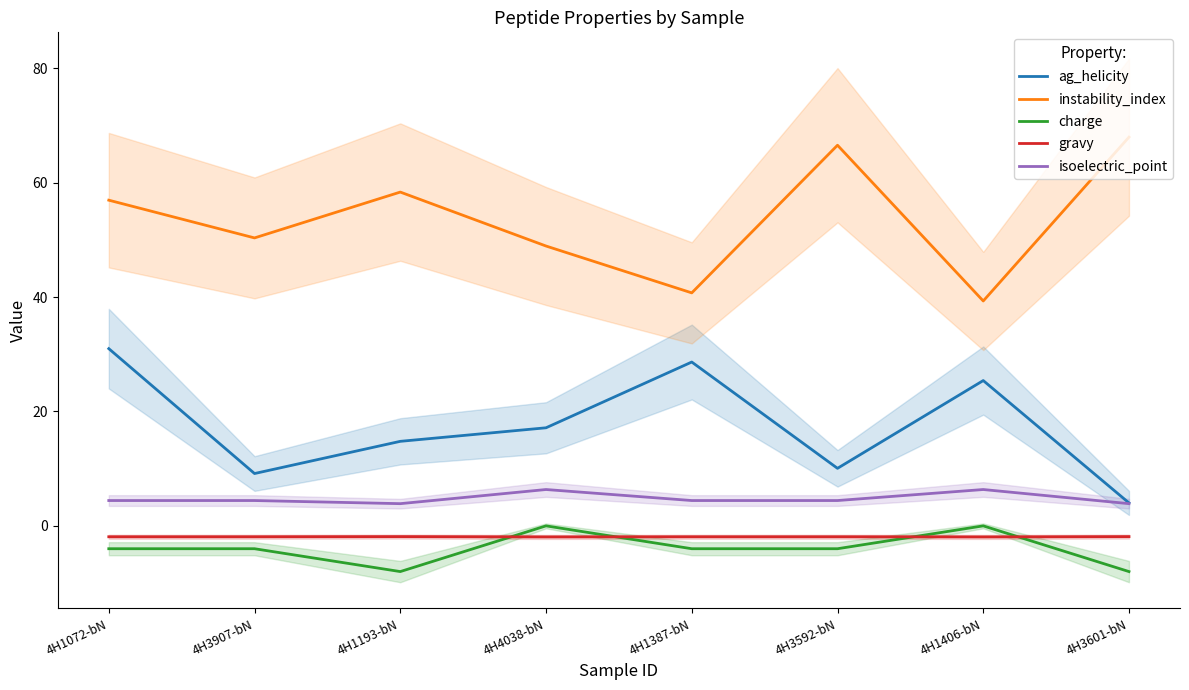

At which category does the chart reach its minimum across all series?

4H1193-bN